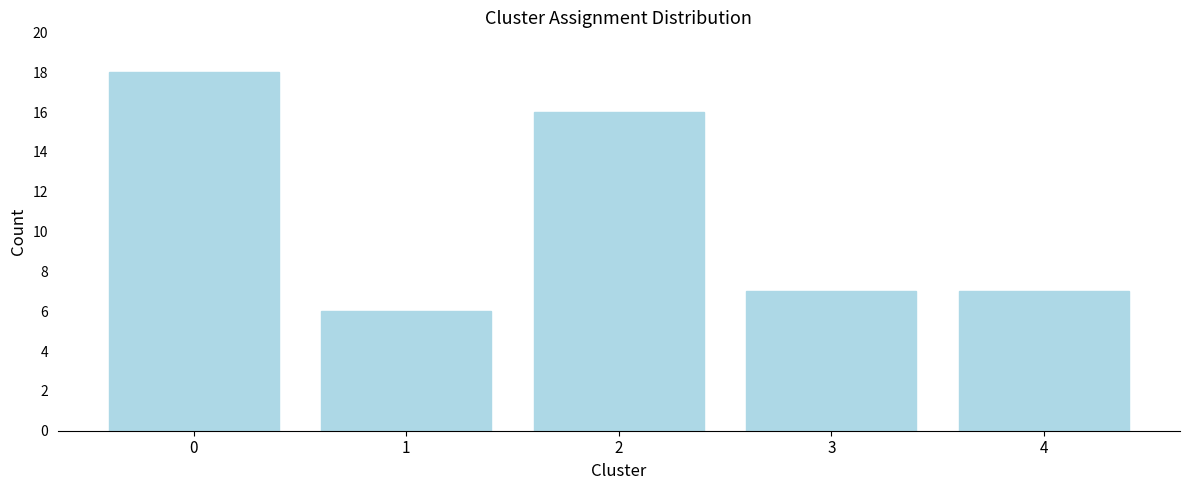

Reading left to right, transcribe all the data shown in this chart.

18	6	16	7	7